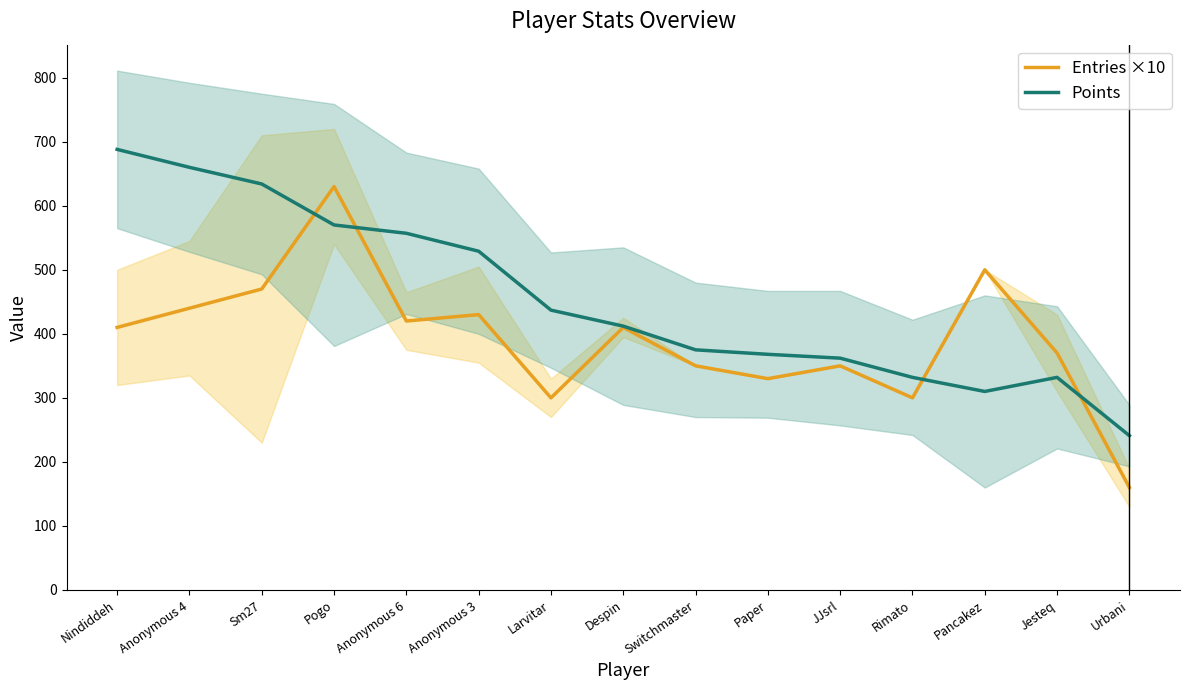

Reading left to right, extract all data points from this chart.

Entries ×10: Nindiddeh=410	Anonymous 4=440	Sm27=470	Pogo=630	Anonymous 6=420	Anonymous 3=430	Larvitar=300	Despin=410	Switchmaster=350	Paper=330	JJsrl=350	Rimato=300	Pancakez=500	Jesteq=370	Urbani=160
Points: Nindiddeh=688	Anonymous 4=660	Sm27=634	Pogo=570	Anonymous 6=557	Anonymous 3=529	Larvitar=437	Despin=412	Switchmaster=375	Paper=368	JJsrl=362	Rimato=332	Pancakez=310	Jesteq=332	Urbani=241